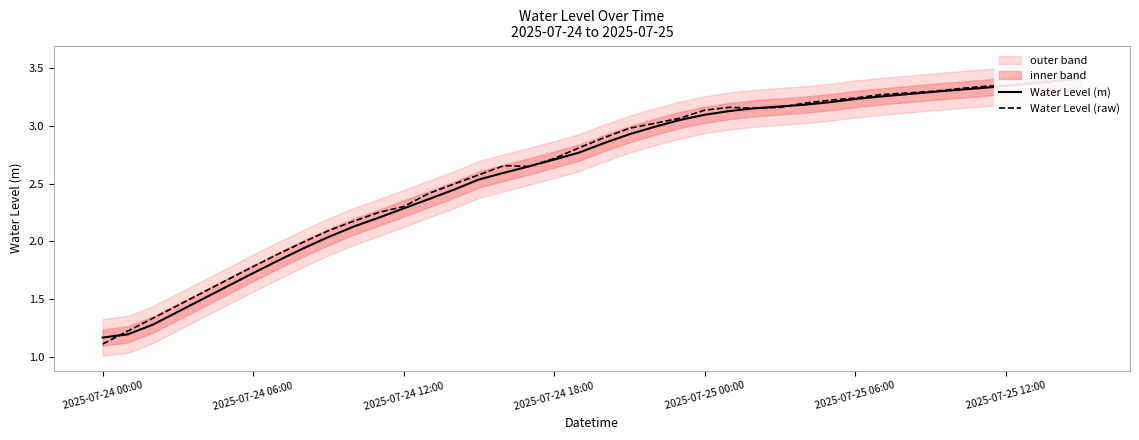

Is the value of Water Level (raw) at 38 greater than the value of Water Level (m) at 16?

Yes